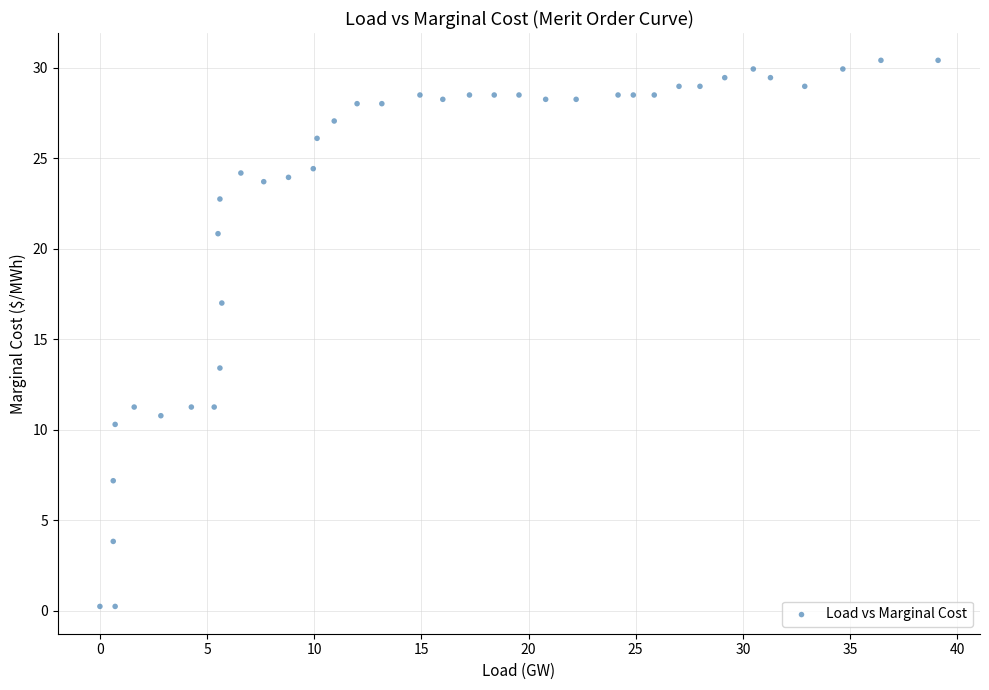

What Y value in the scatter plot is closest to 15?

13.4